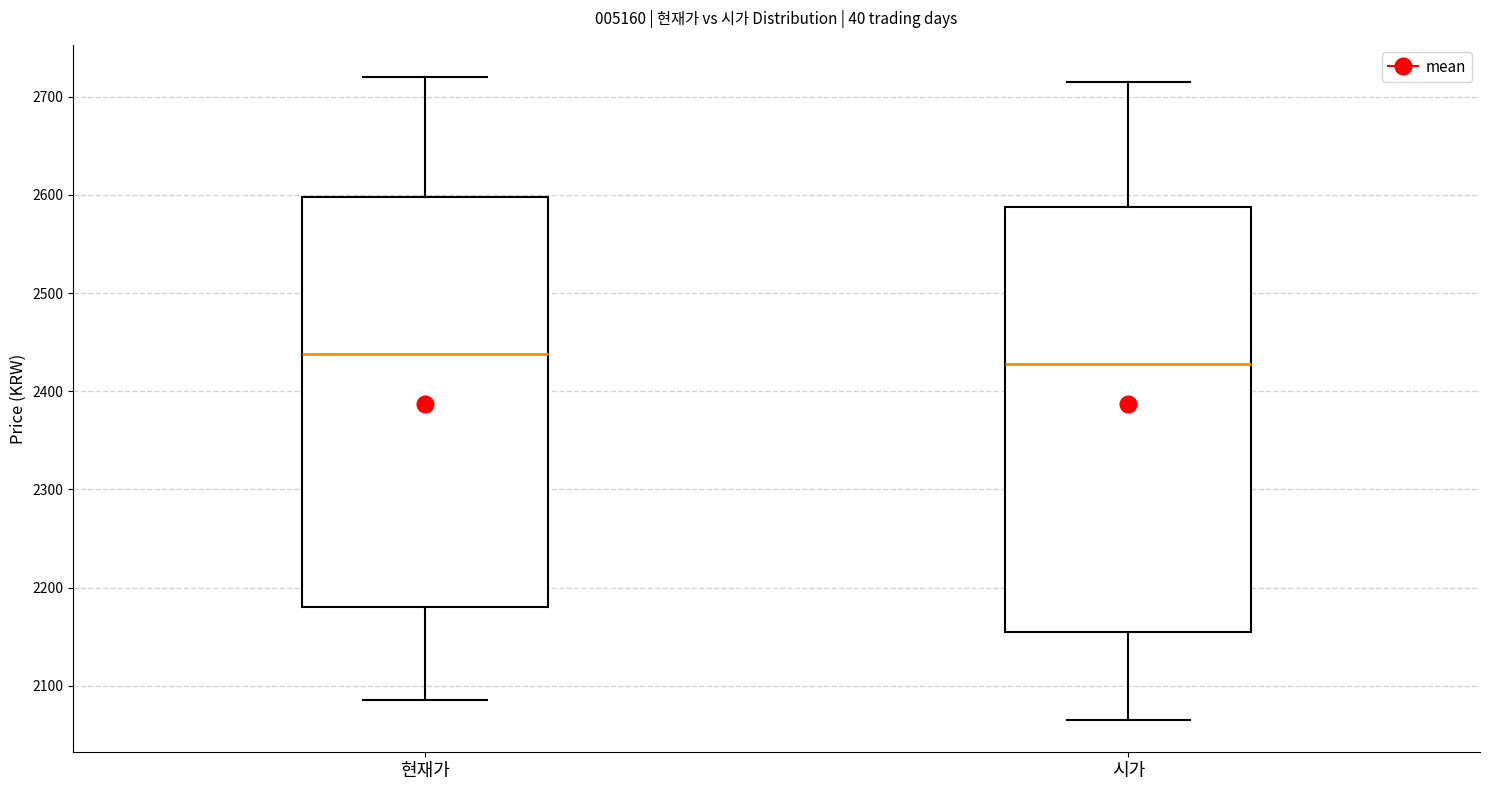

Reading left to right, read every box against the y-axis: the position of its median line, the range the box covers, and the ends of its whiskers. The values are not printed on the chart, so give them approximately, as read against the axis.

현재가: median 2440, box 2180 to 2600, whiskers 2090 to 2720
시가: median 2430, box 2160 to 2590, whiskers 2070 to 2720